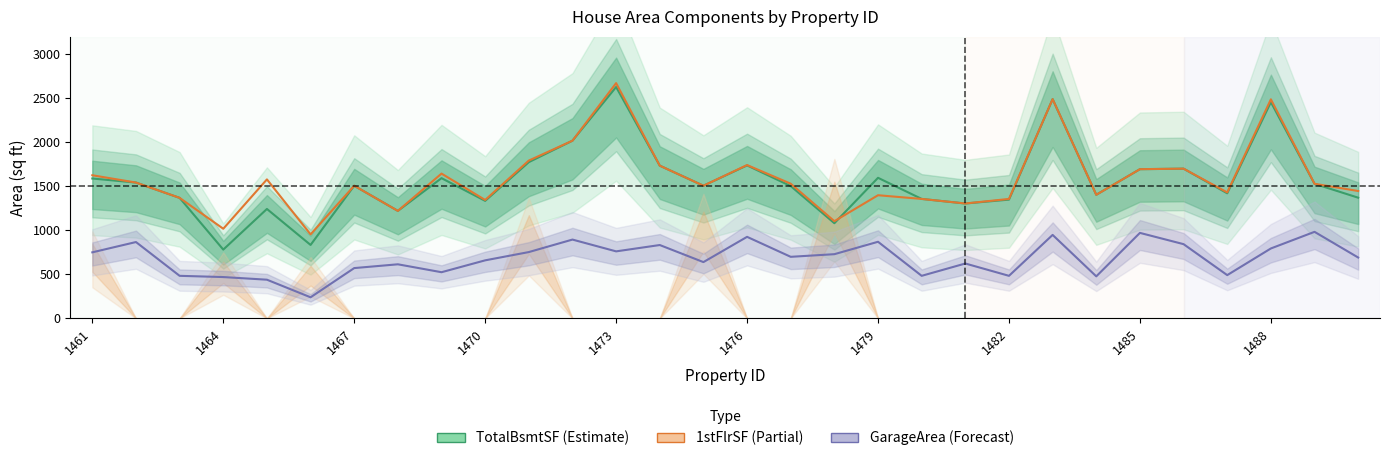

Which series has the largest total across all categories?

1stFlrSF